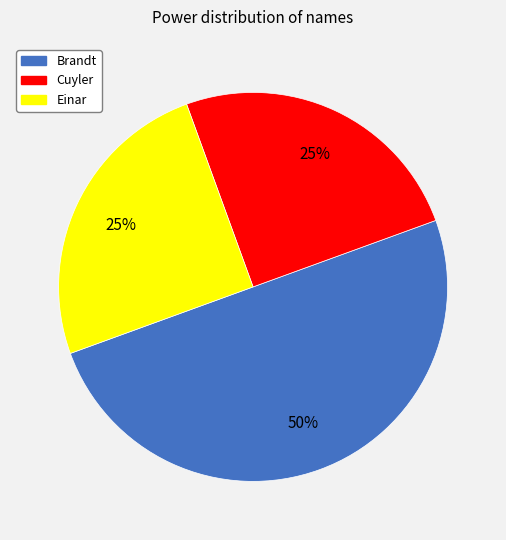

The Einar slice represents 36% of the pie. True or false?

False